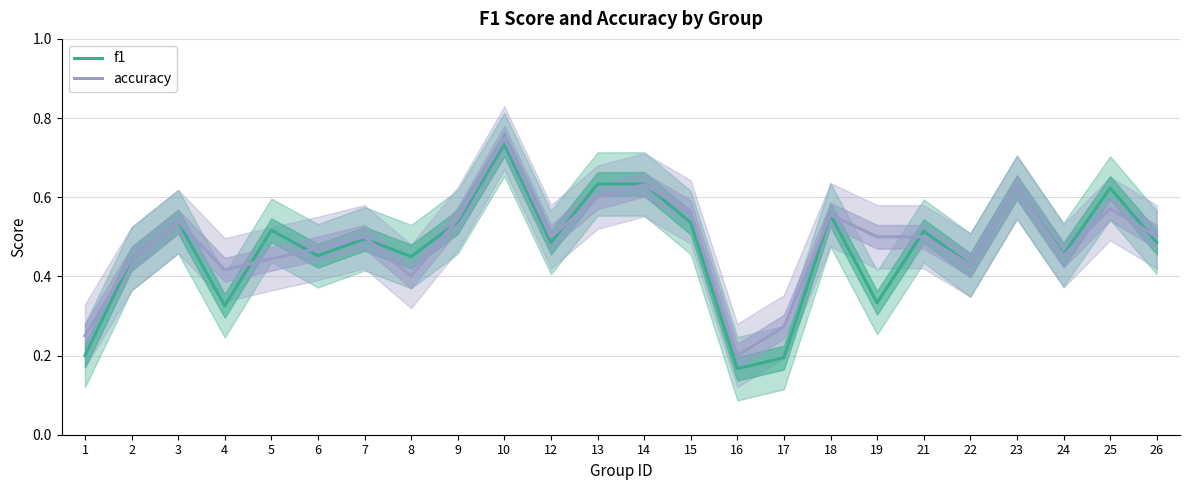

The accuracy series shows 0.7 at 8. True or false?

False